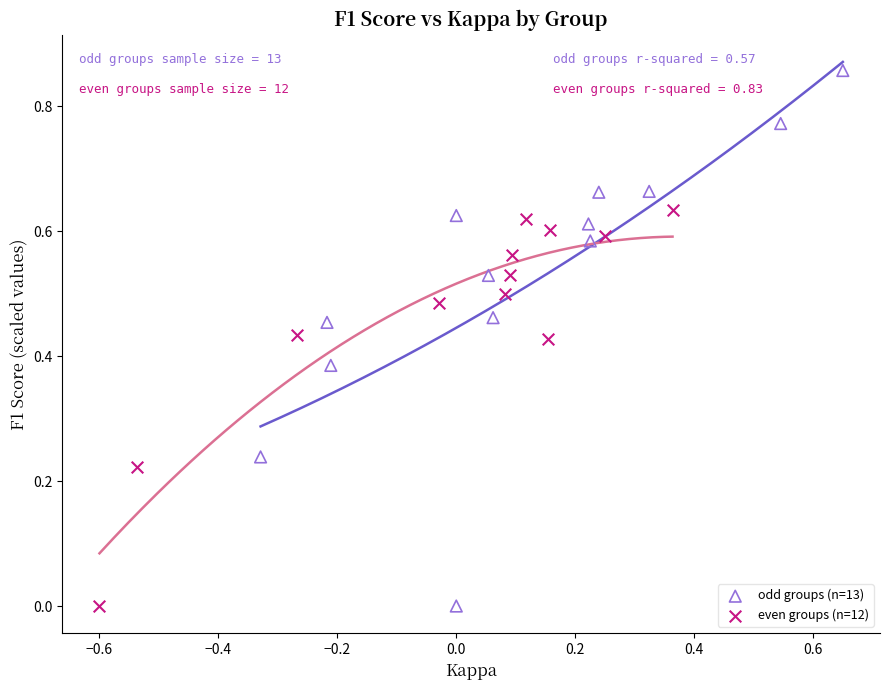

What are all the series names shown in the legend?

odd groups (n=13), even groups (n=12)